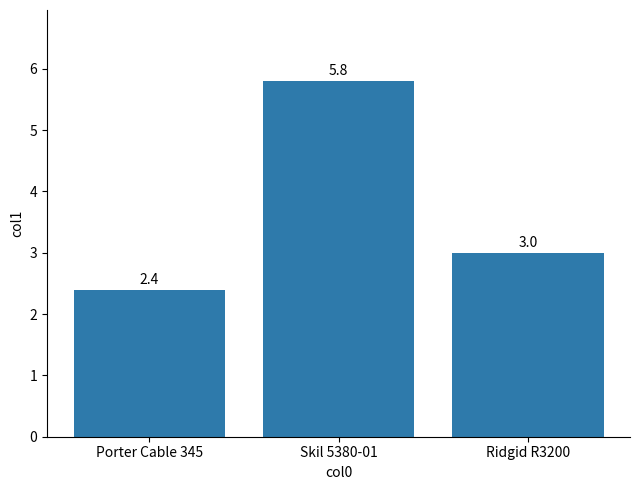

What is the difference between the second highest and minimum values?

0.6